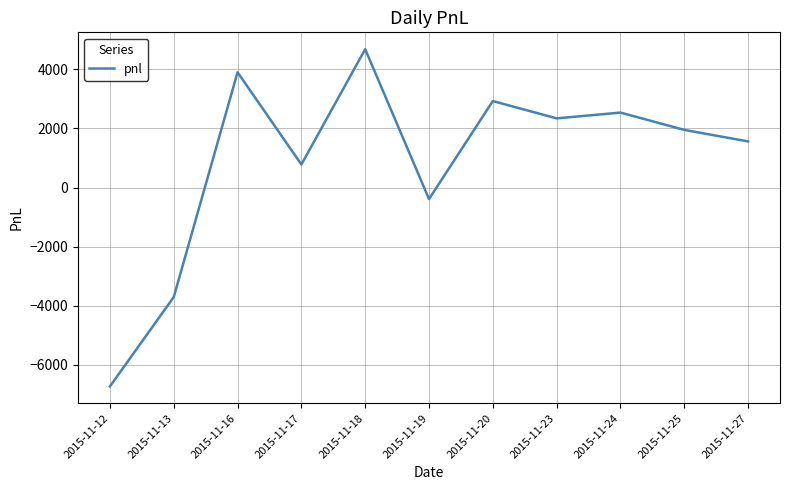

Which has a higher value, 2015-11-20 or 2015-11-27?

2015-11-20